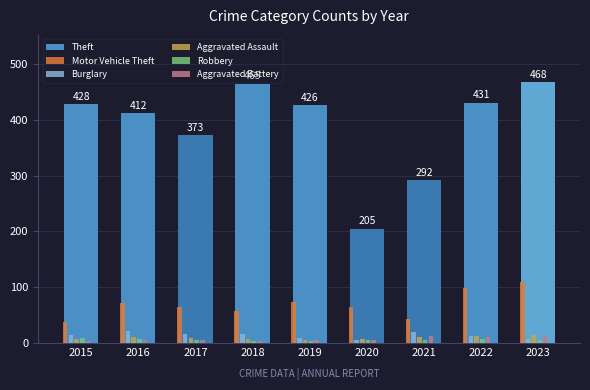

True or false: Motor Vehicle Theft has a value of 108 at 2019.

False